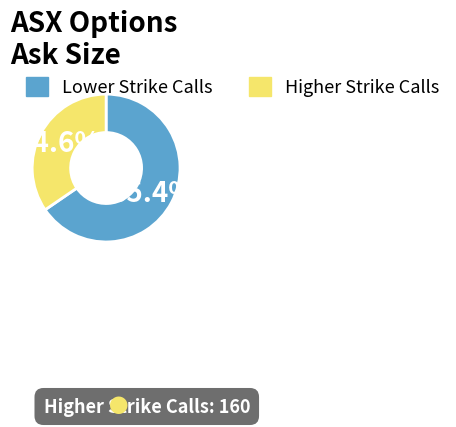

Is there a majority slice in this chart?

Yes